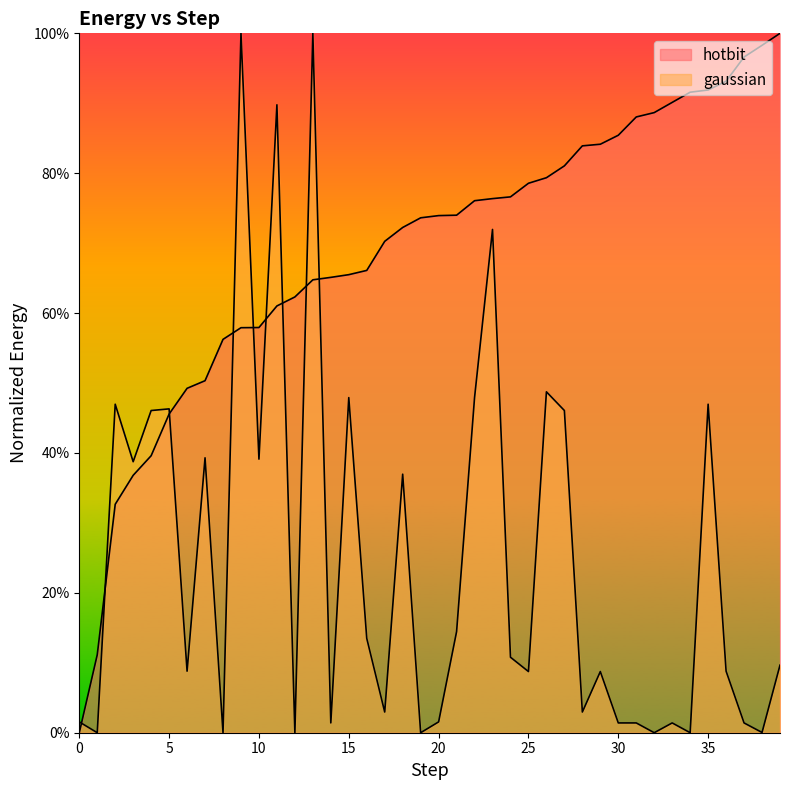

Rank the series by their average value, from highest to lowest.

hotbit, gaussian